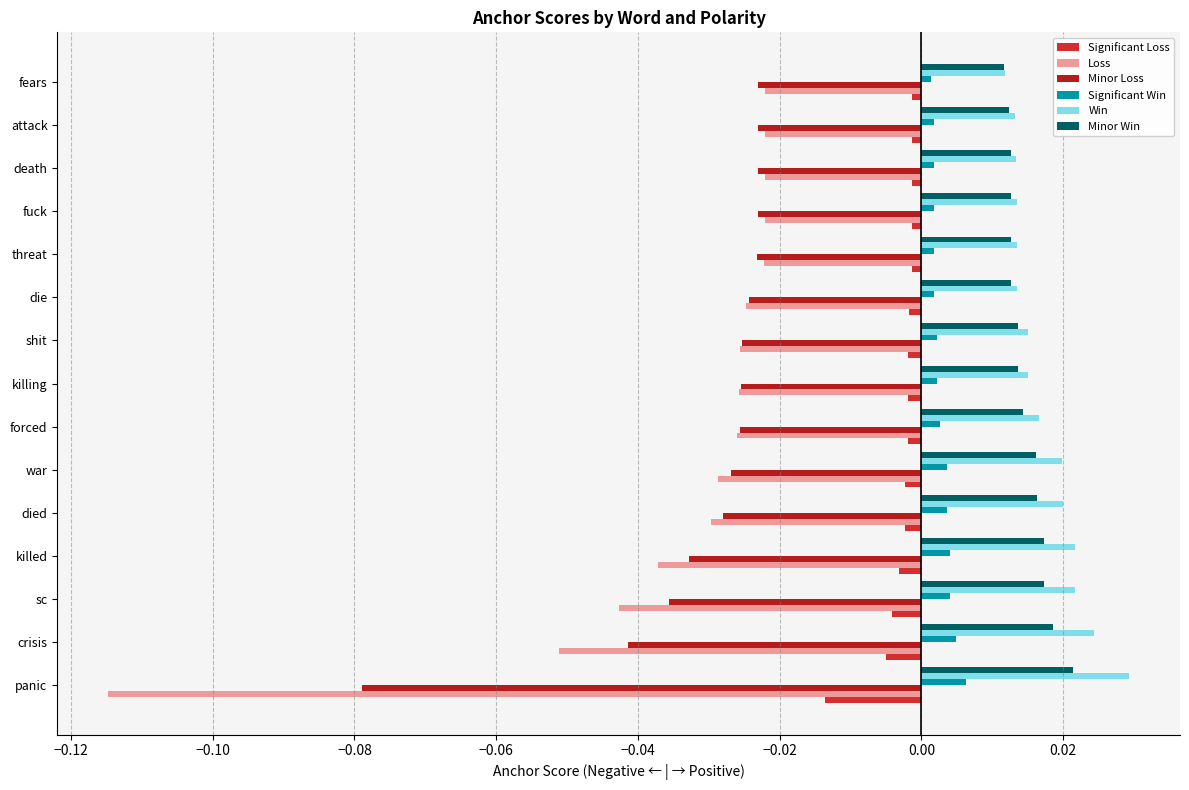

How many distinct data groups are displayed?

6